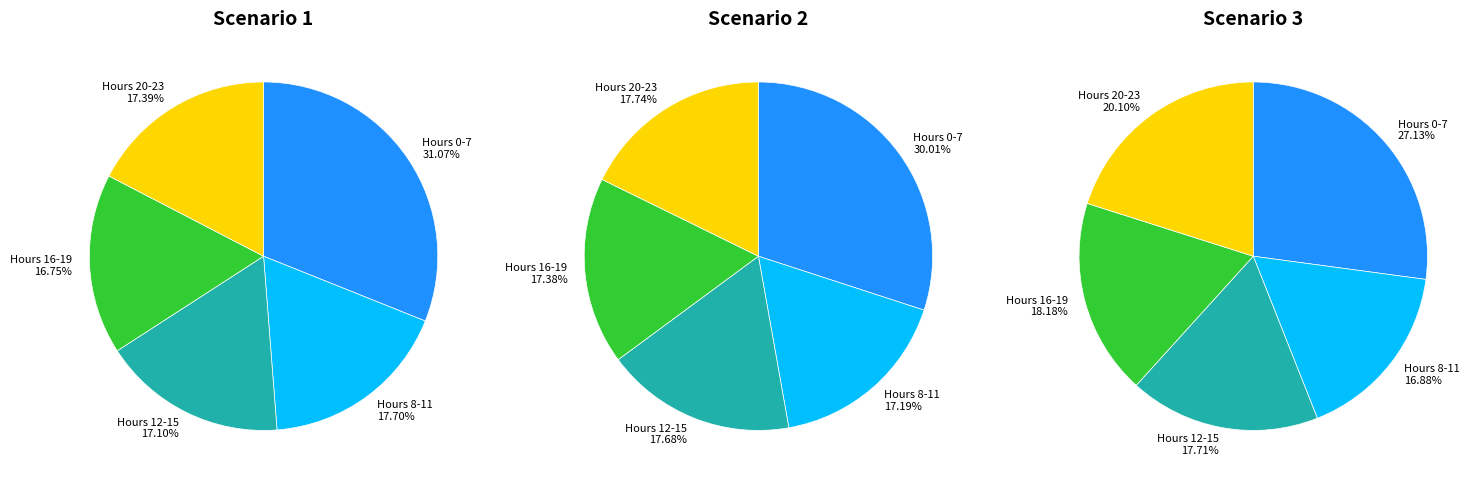

Does any single category account for the majority?

No